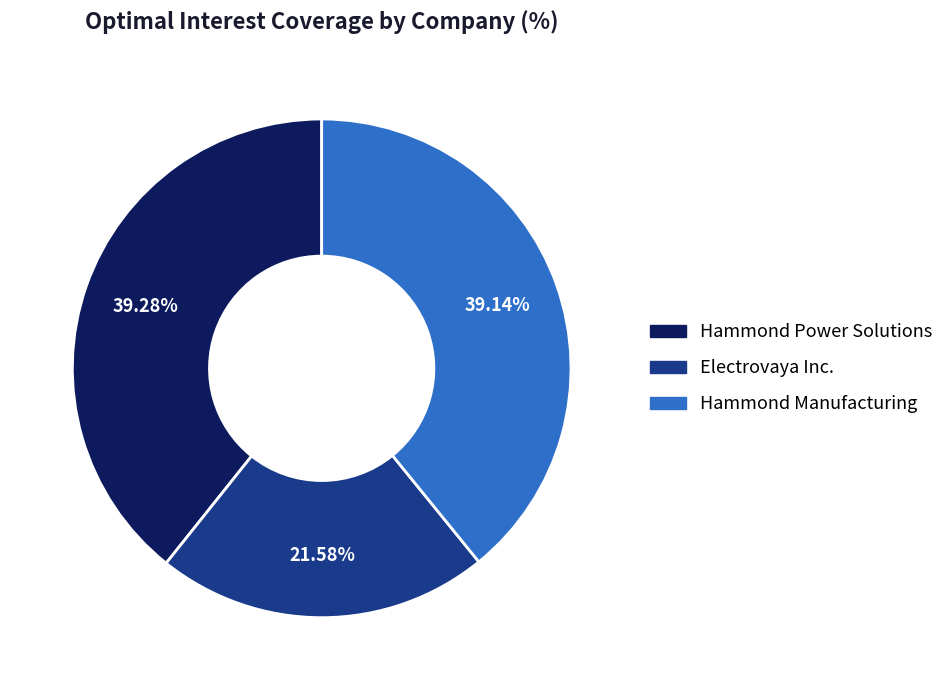

What is the ratio of the value at Hammond Manufacturing to the value at Electrovaya Inc.?

1.8